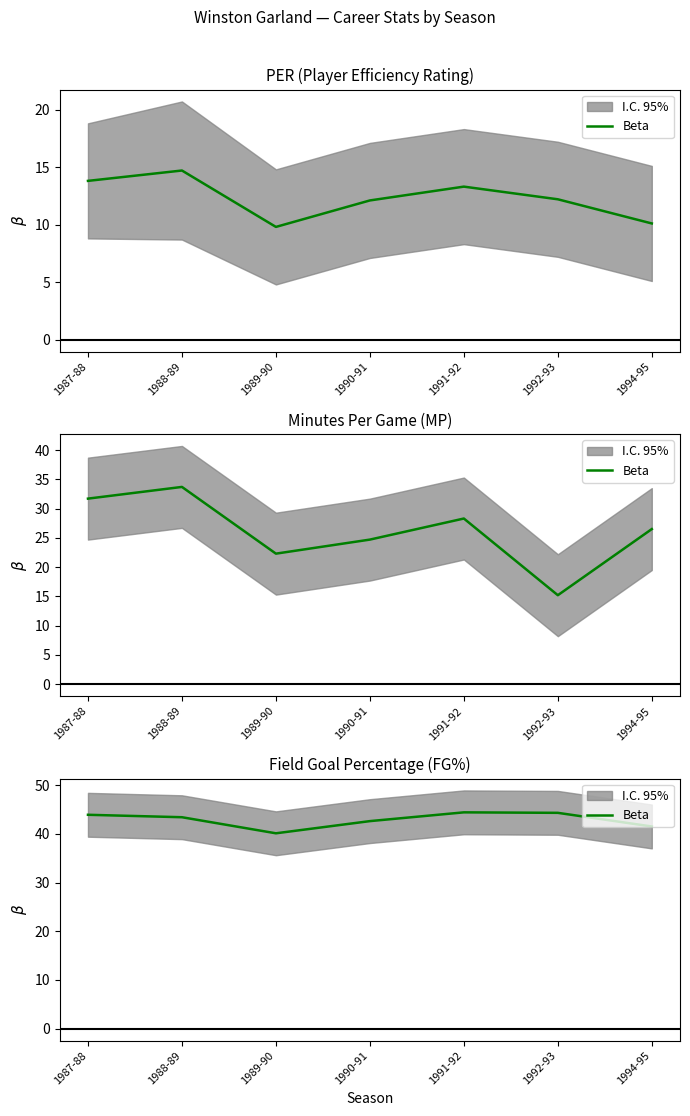

Rank the categories by value from highest to lowest.

1991-92, 1992-93, 1987-88, 1988-89, 1990-91, 1994-95, 1989-90